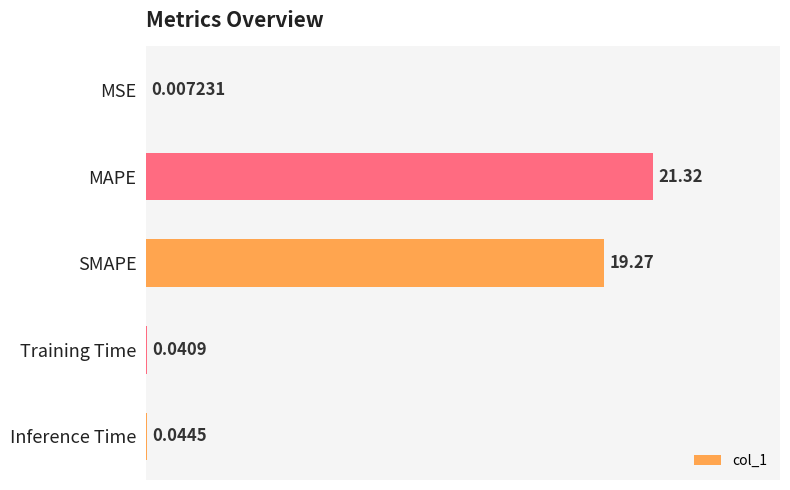

What is the change in value from SMAPE to Inference Time?

-19.2